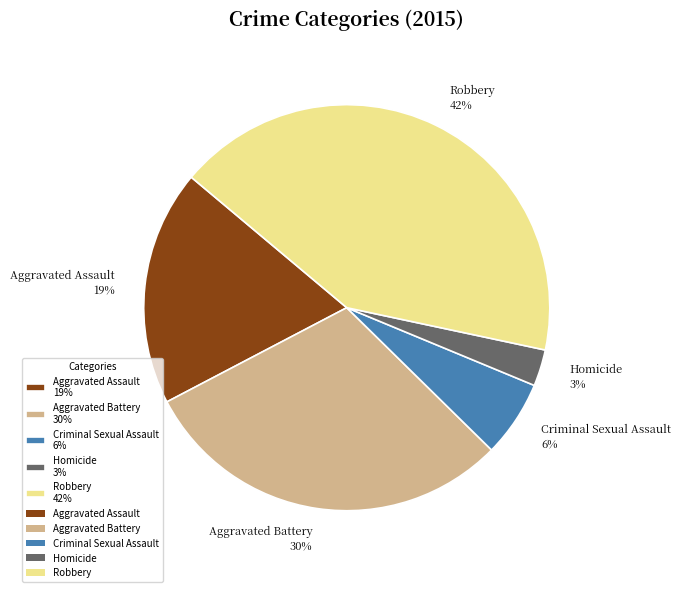

Between Homicide 3% and Criminal Sexual Assault 6%, which is larger?

Criminal Sexual Assault 6%